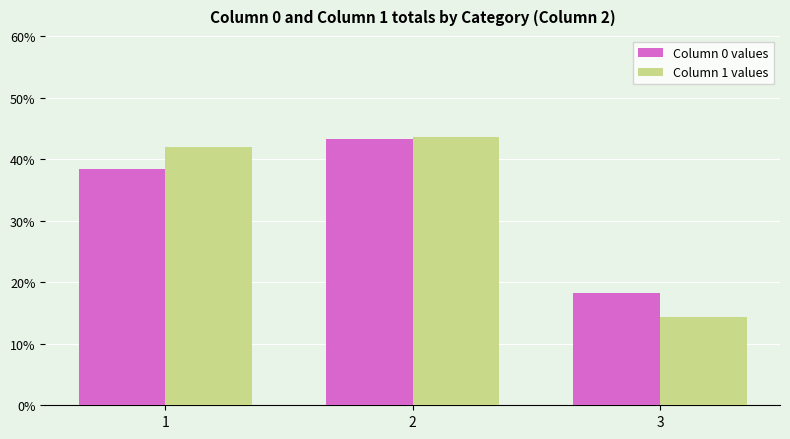

True or false: Column 1 values has a value of 42.0 at 1.

True